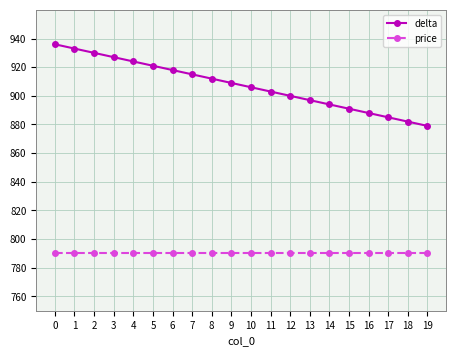

True or false: price and delta intersect in this chart.

False